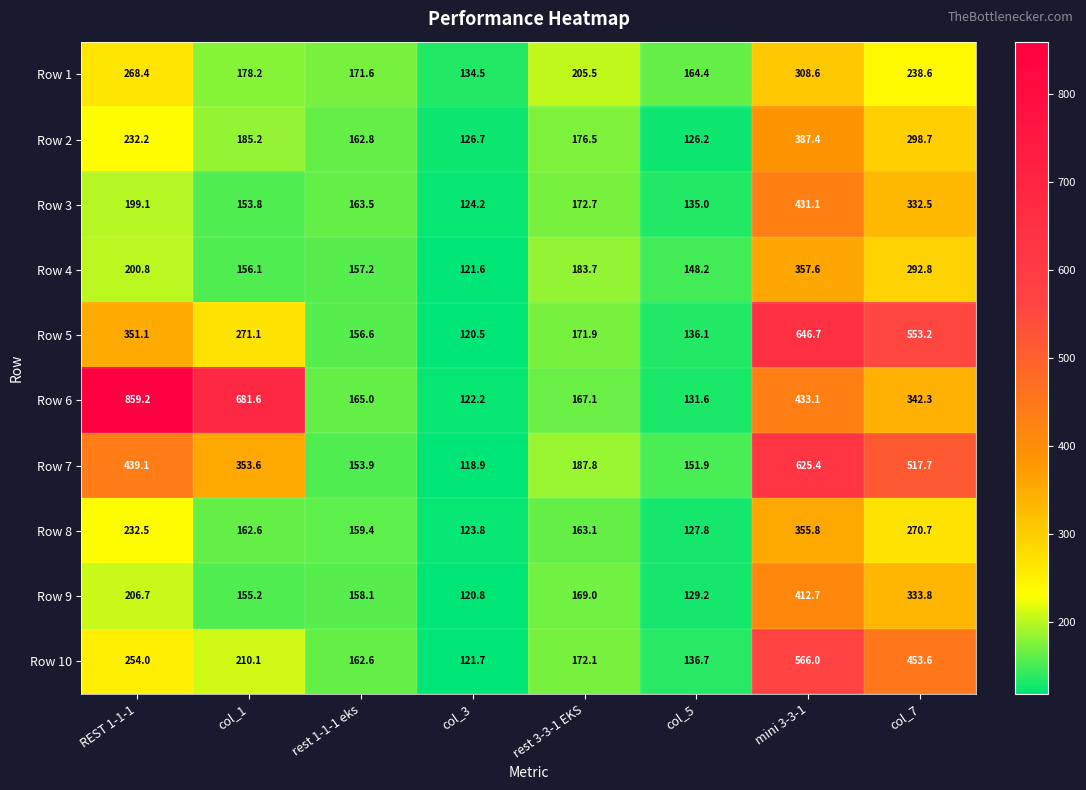

Is it true that Row 7 equals 784.1 at REST 1-1-1?

False